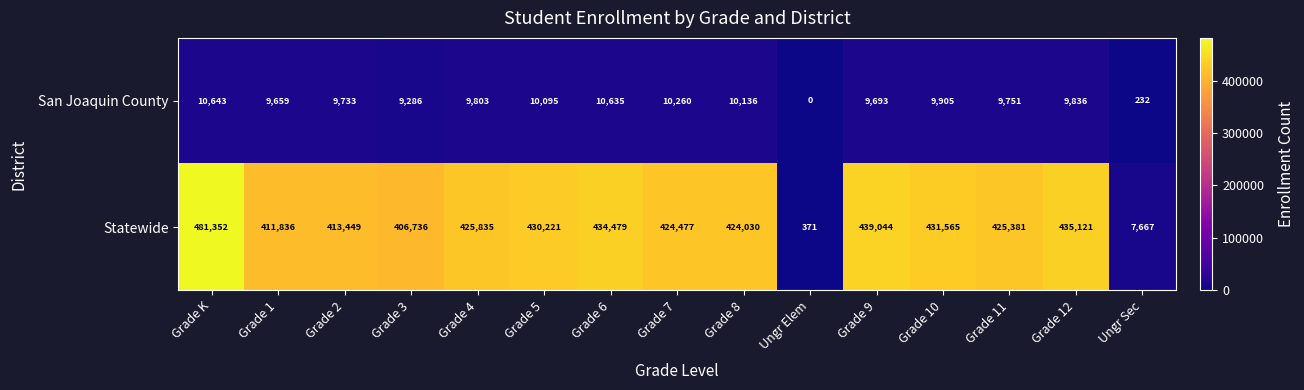

Reading left to right, list all the values displayed in this chart.

San Joaquin County: 10643	9659	9733	9286	9803	10095	10635	10260	10136	0	9693	9905	9751	9836	232
Statewide: 481352	411836	413449	406736	425835	430221	434479	424477	424030	371	439044	431565	425381	435121	7667